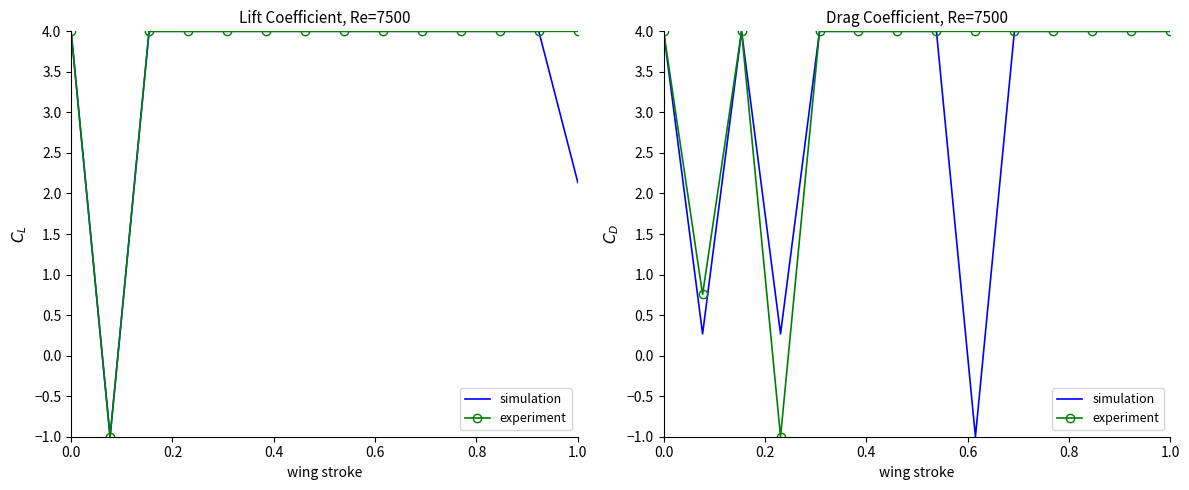

What is the maximum value for simulation?

4.0